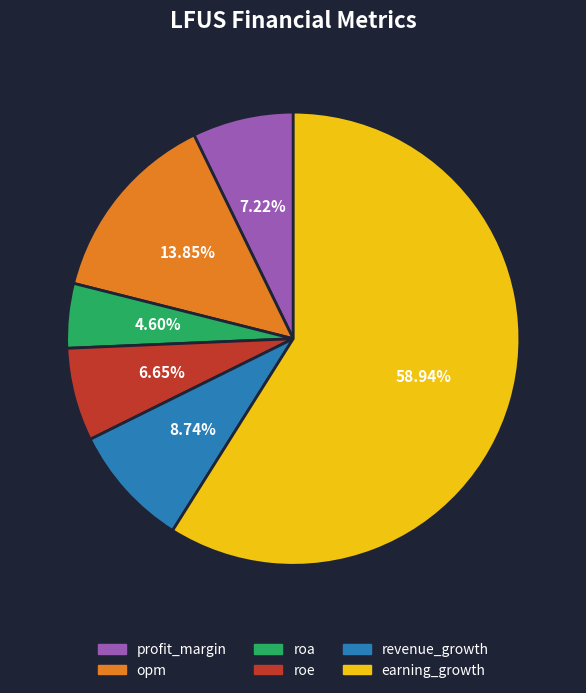

The opm slice represents 14% of the pie. True or false?

True